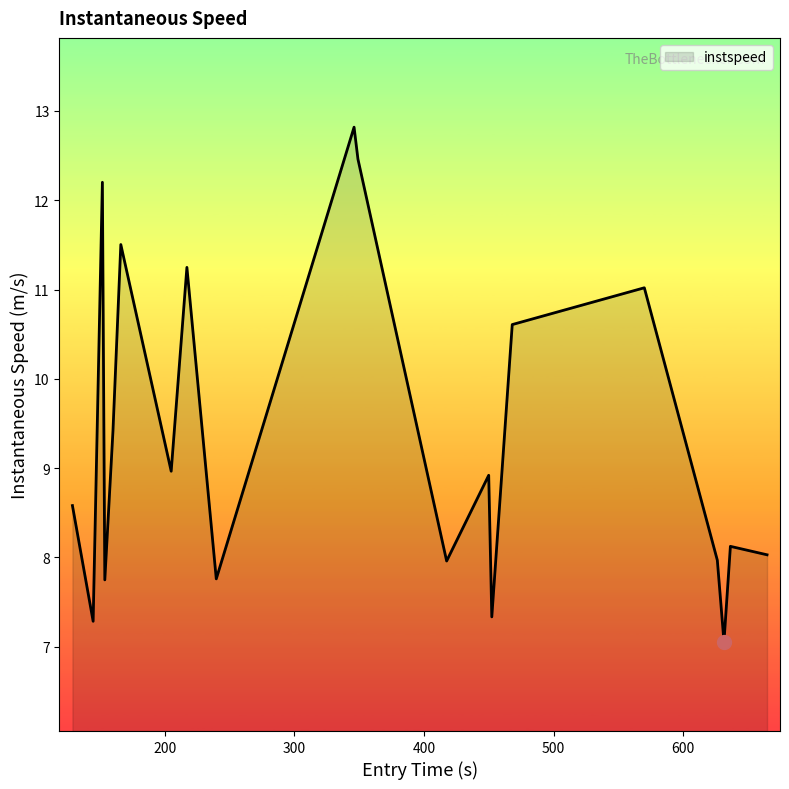

What is the maximum value shown in the chart?

12.8